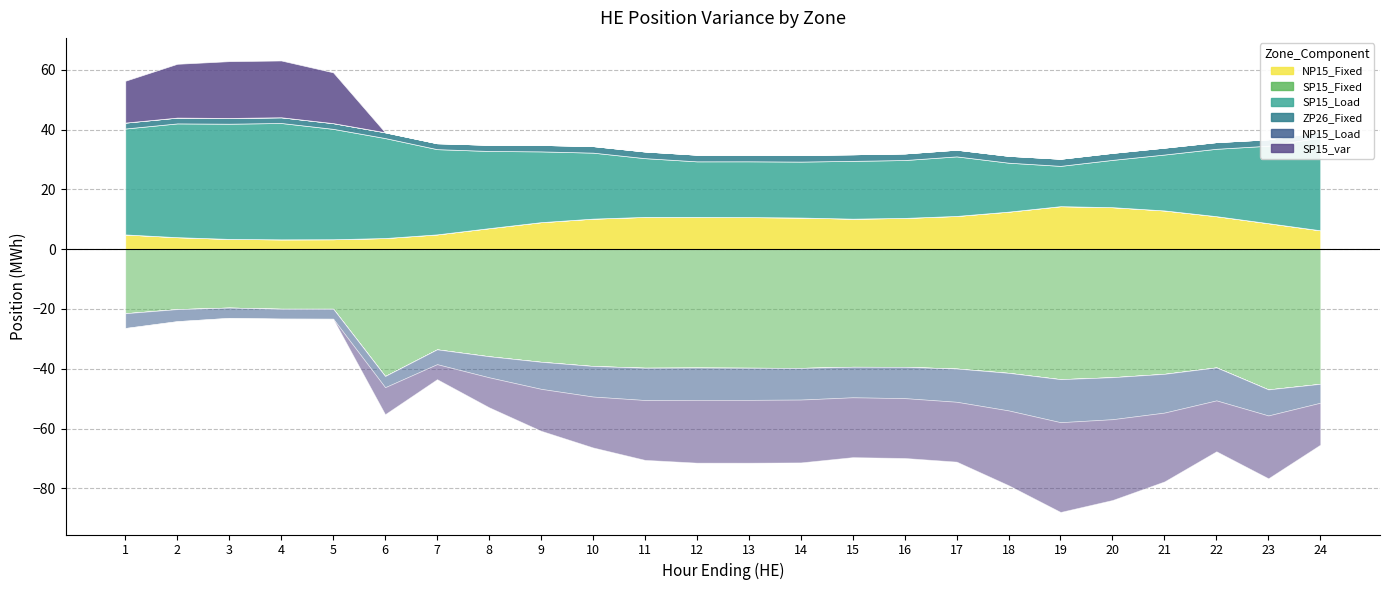

What is the average value of the SP15_Fixed series?

-36.1